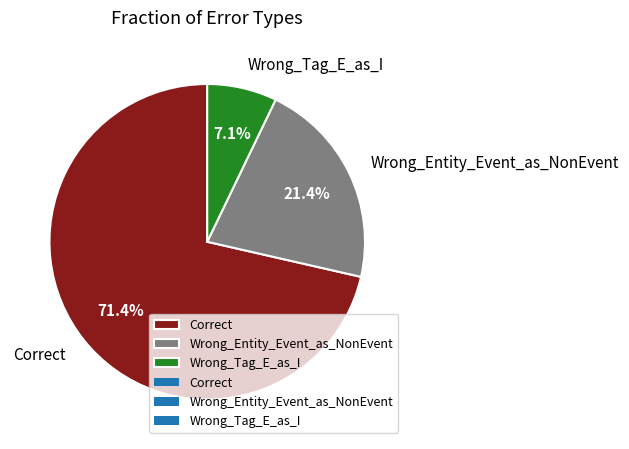

Which category has the biggest portion of the pie?

Correct